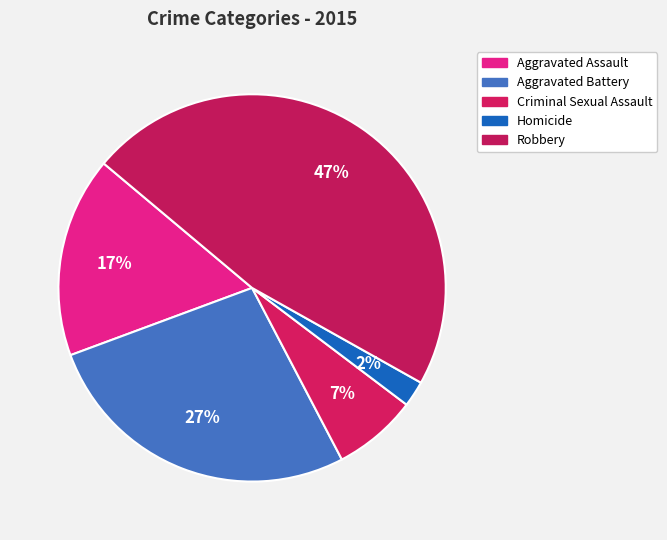

How many segments does this pie chart have?

5